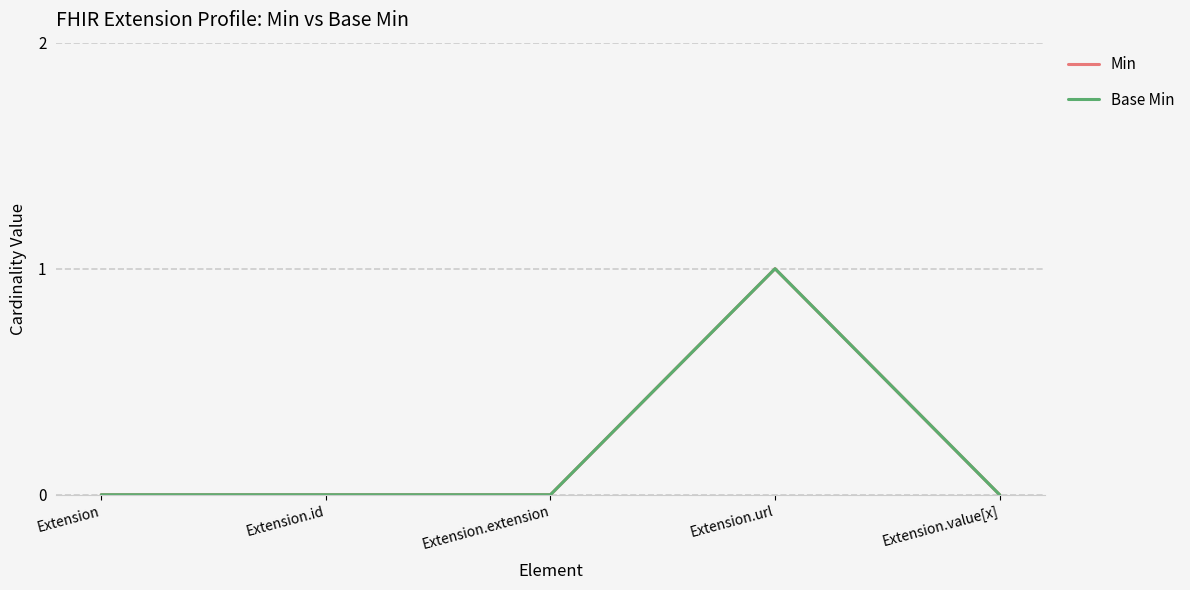

What is the difference between the maximum and minimum values in the Min series?

1